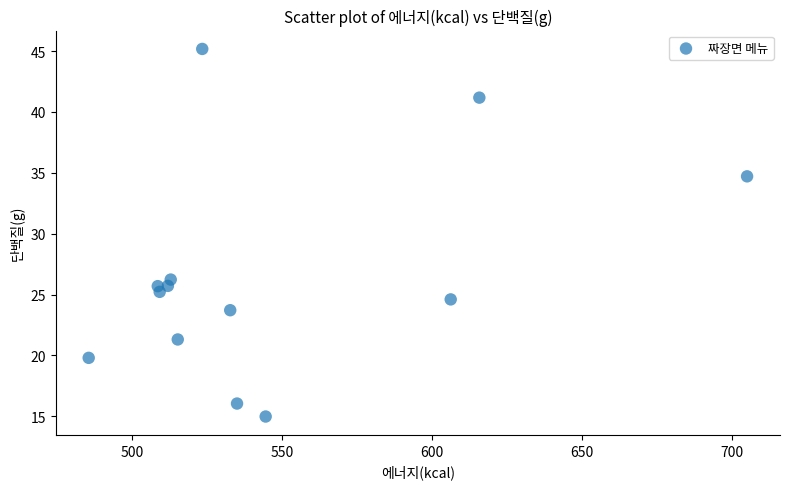

What Y value in the scatter plot is closest to 30?

26.2